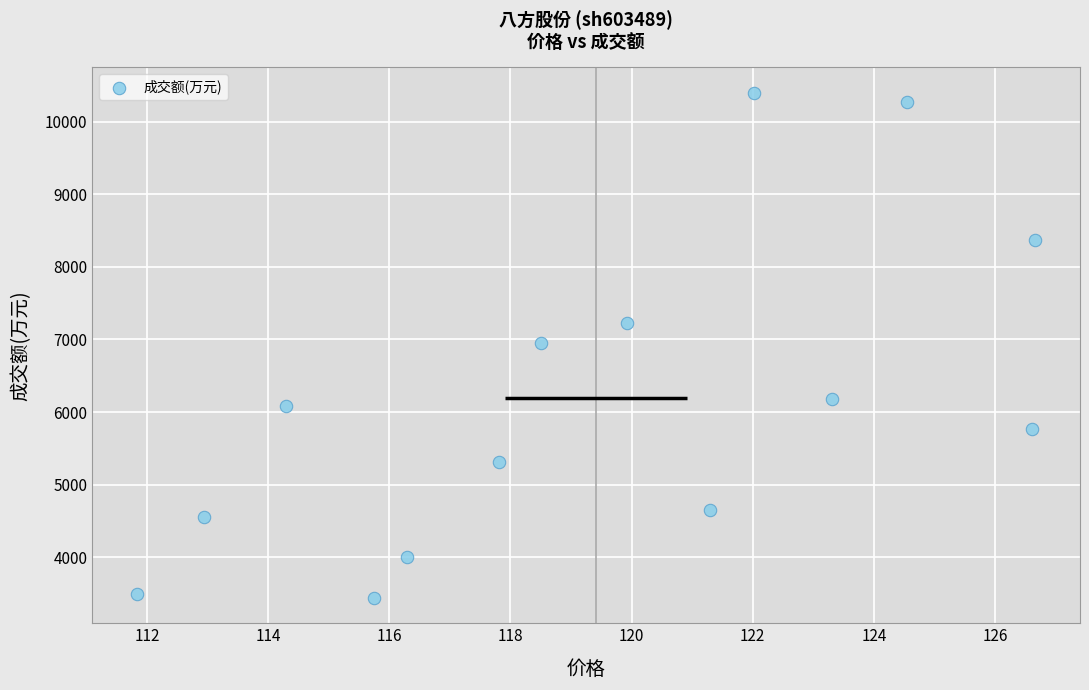

What is the range of Y values (max minus min)?

6959